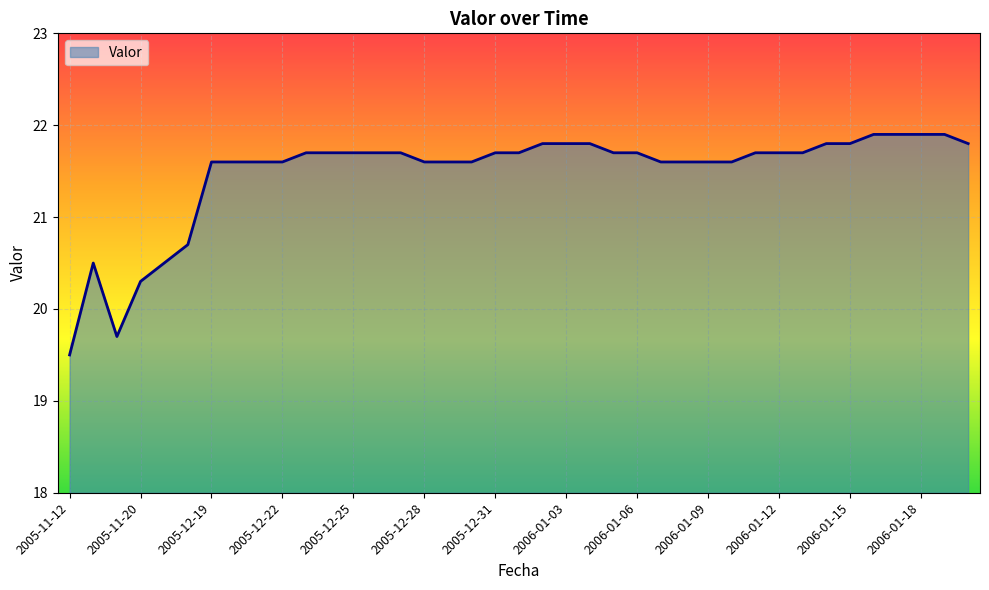

What is the difference between the maximum and minimum values?

2.4